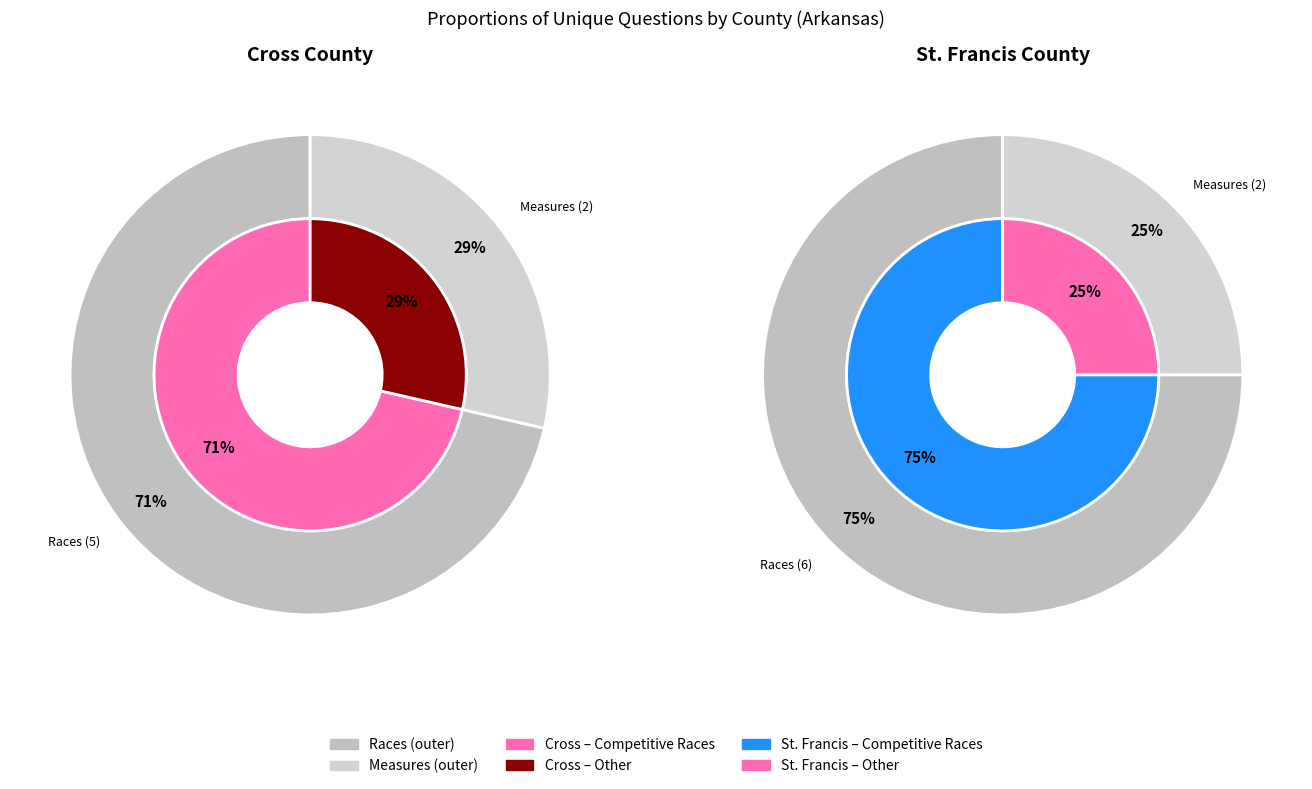

To the nearest percent, what is the difference between the Cross (1922) and St. Francis (2188) slice percentages?

7%